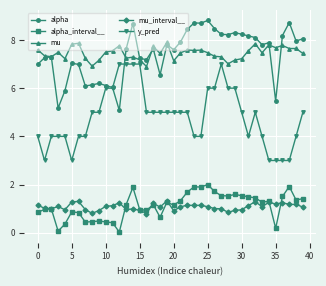

What is the minimum value for y_pred?

3.0